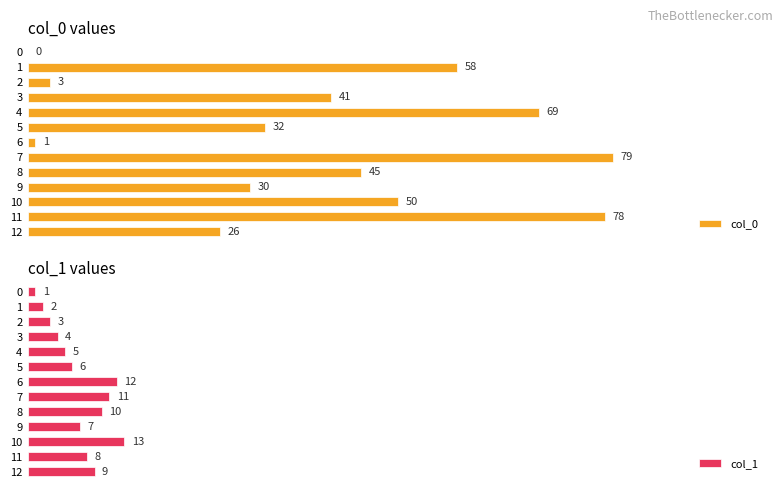

Reading right to left, transcribe all the data shown in this chart.

col_0: 26	78	50	30	45	79	1	32	69	41	3	58	0
col_1: 9	8	13	7	10	11	12	6	5	4	3	2	1